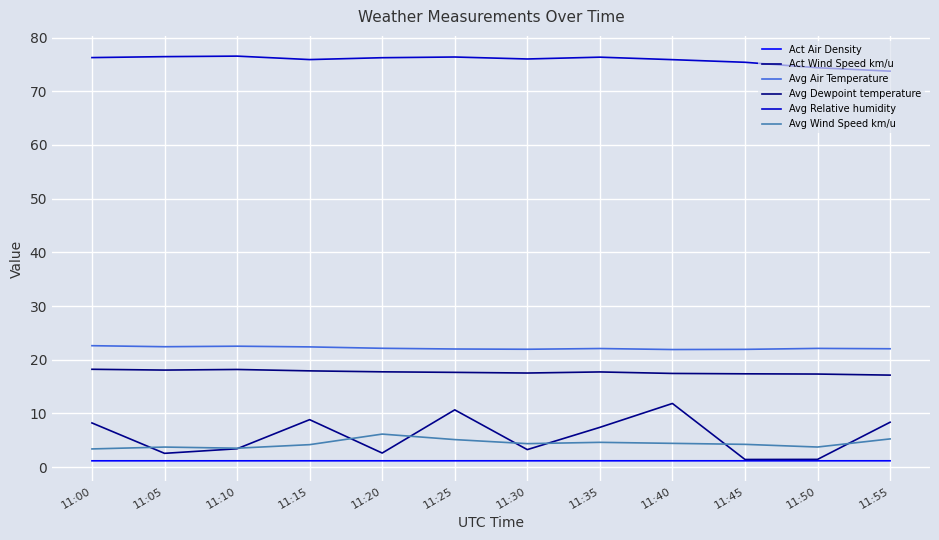

What is the spread (max minus min) of values at 11:05?

75.3